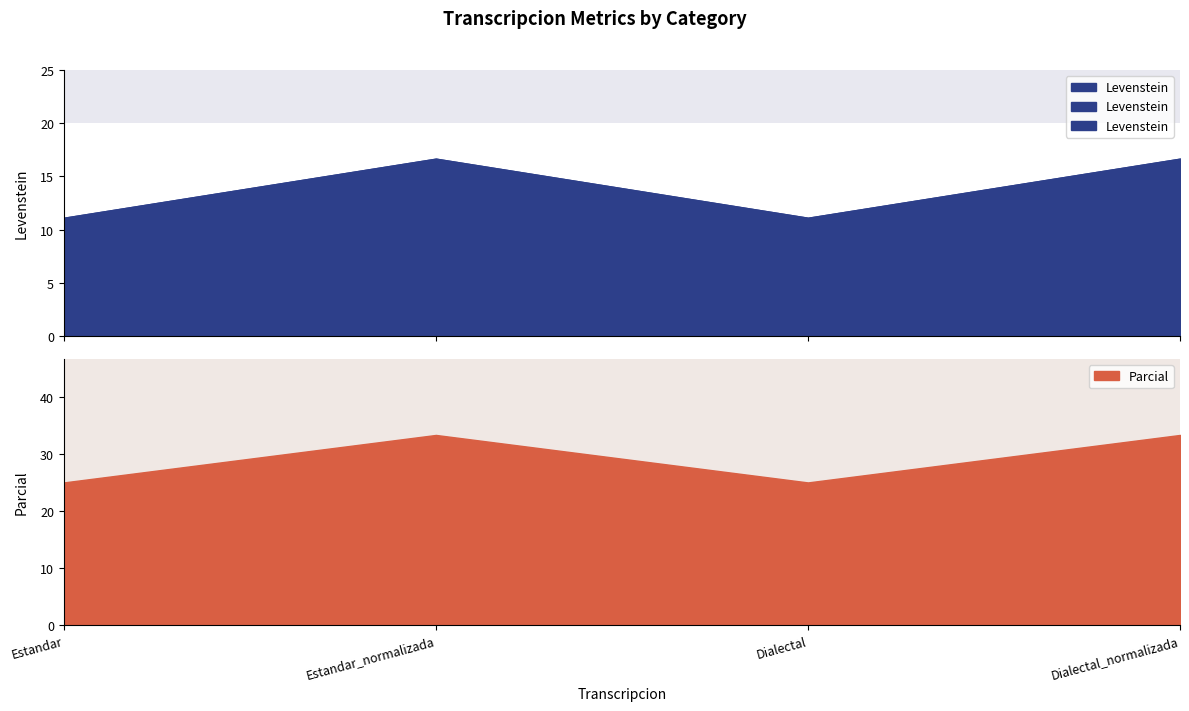

Which series has the largest range (max minus min)?

Parcial